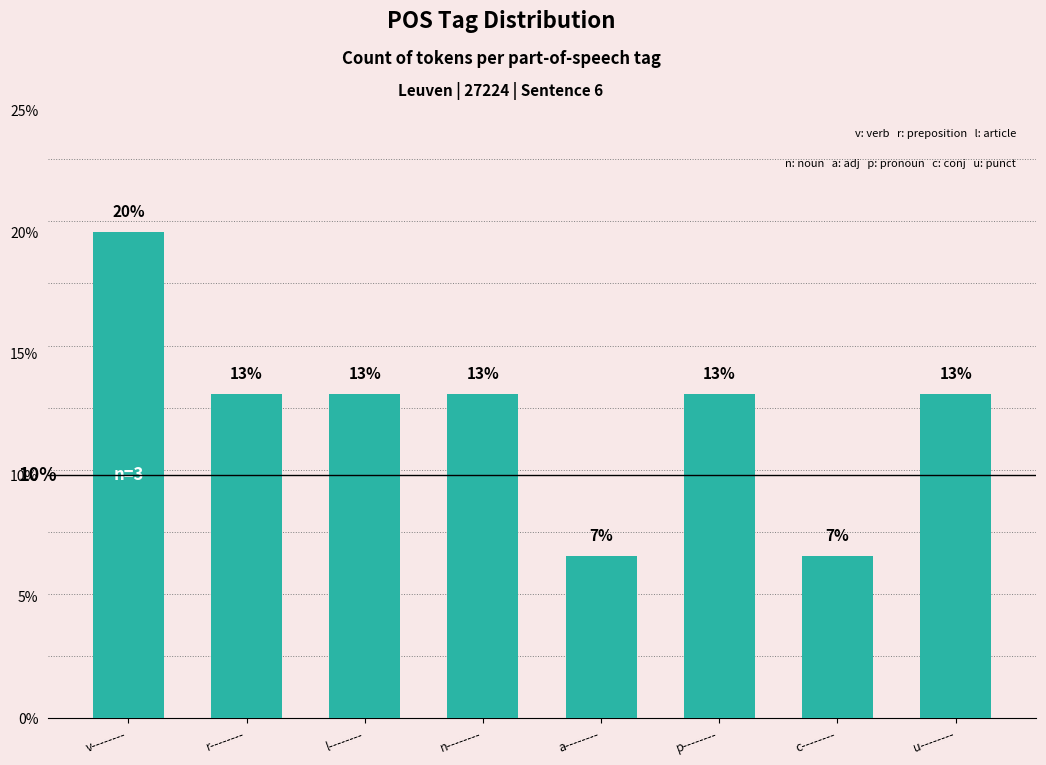

The chart shows a value of 0.2 at v--------. True or false?

True